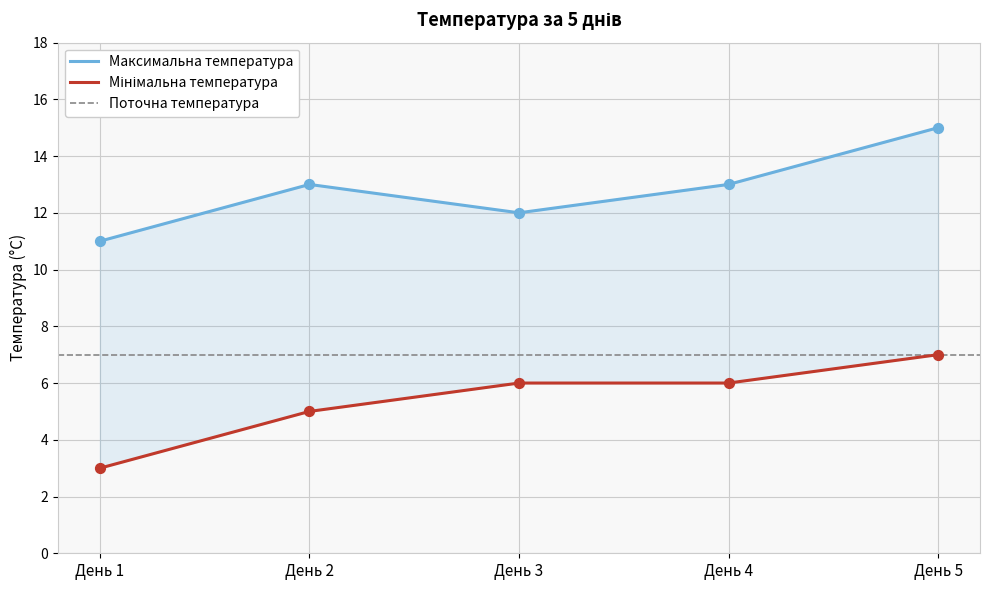

At how many categories does at least one series exceed 8?

5